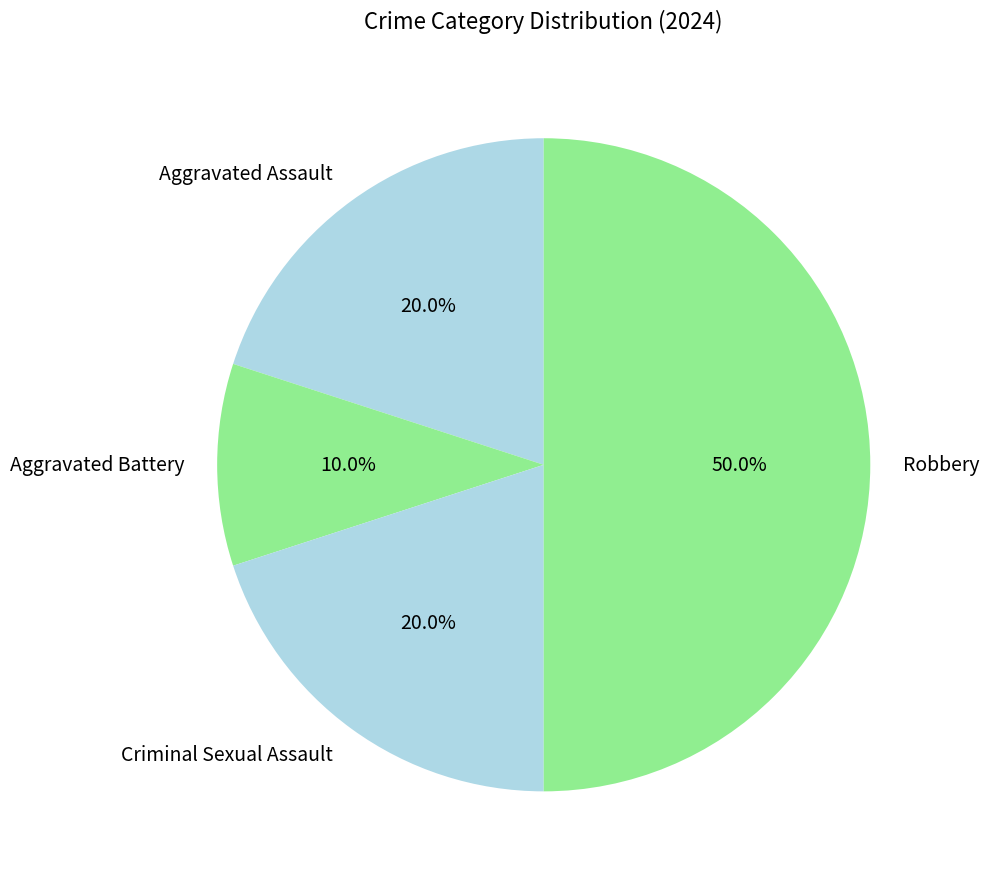

Count the number of slices in the pie.

4